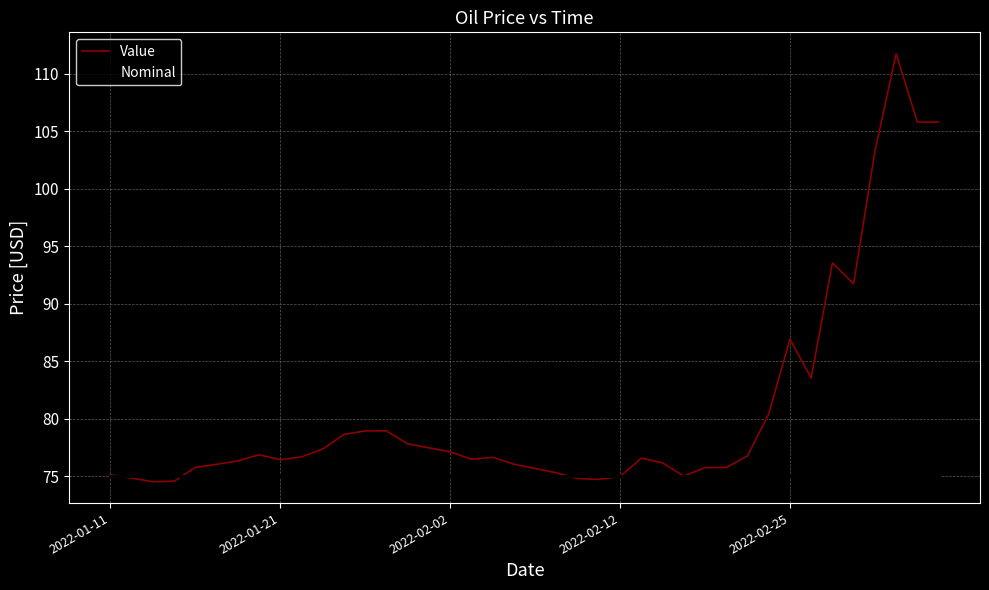

Which series has the largest total across all categories?

Value